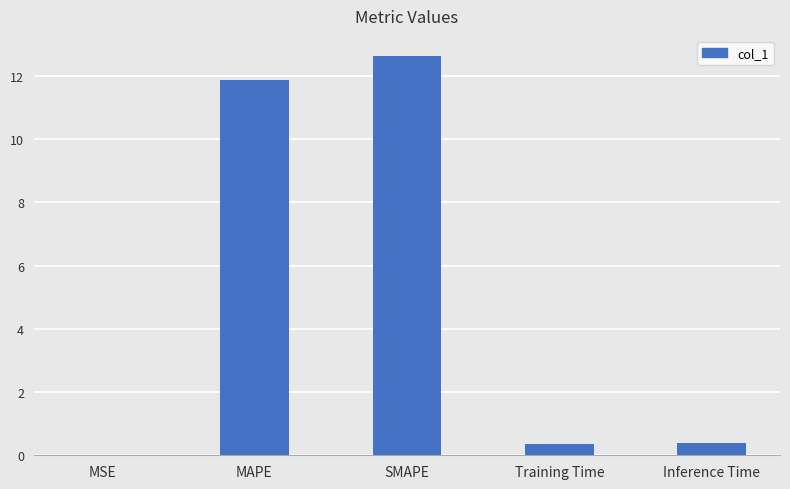

What is the sum of the values at MSE and Training Time?

0.4